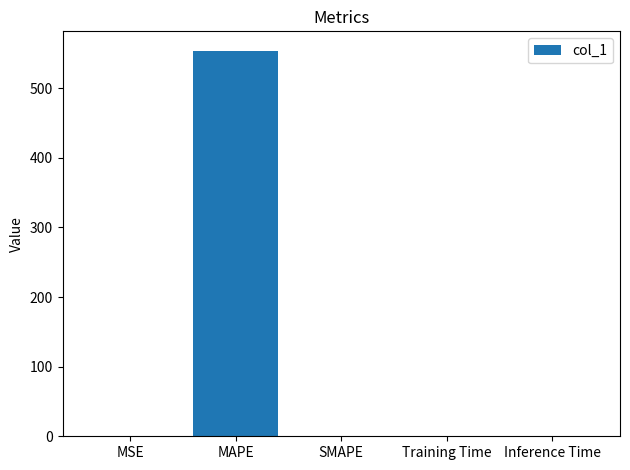

Are the bars horizontal?

No